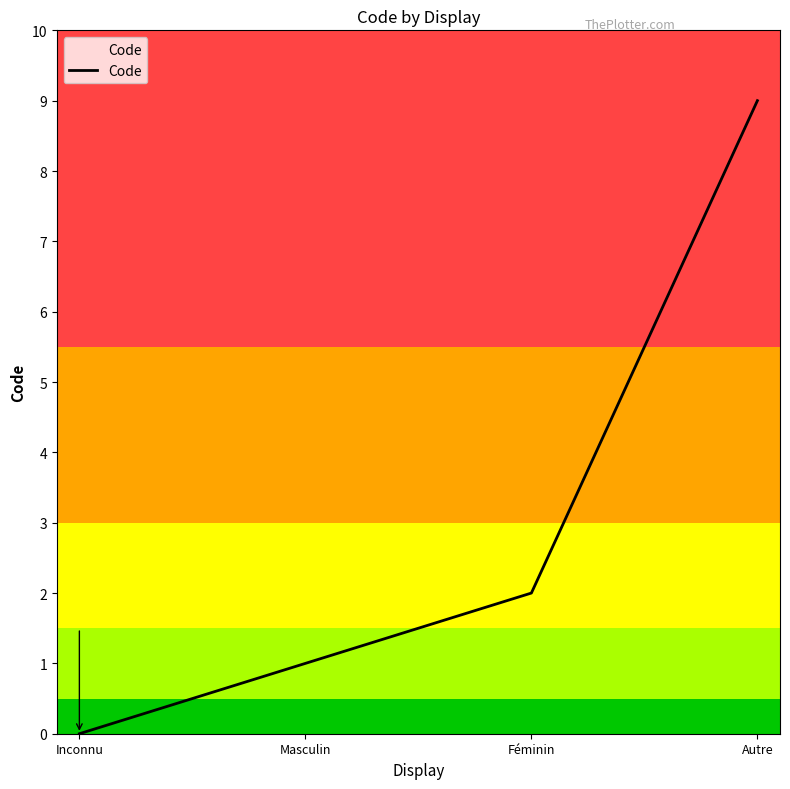

True or false: the data has more than 1 interior local peaks.

False